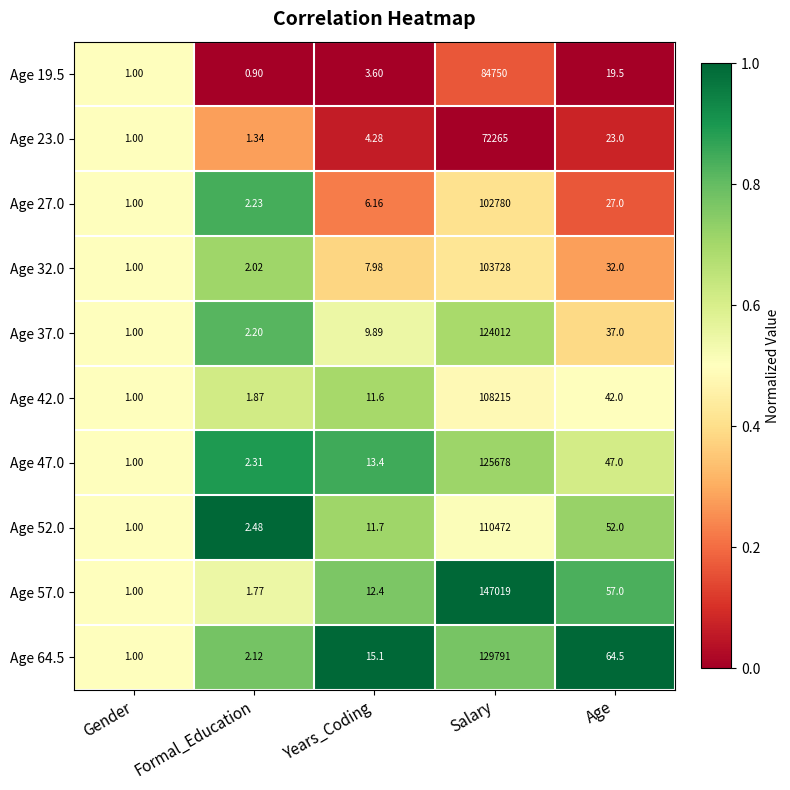

Rank the series at Age from lowest to highest value.

Age 19.5, Age 23.0, Age 27.0, Age 32.0, Age 37.0, Age 42.0, Age 47.0, Age 52.0, Age 57.0, Age 64.5